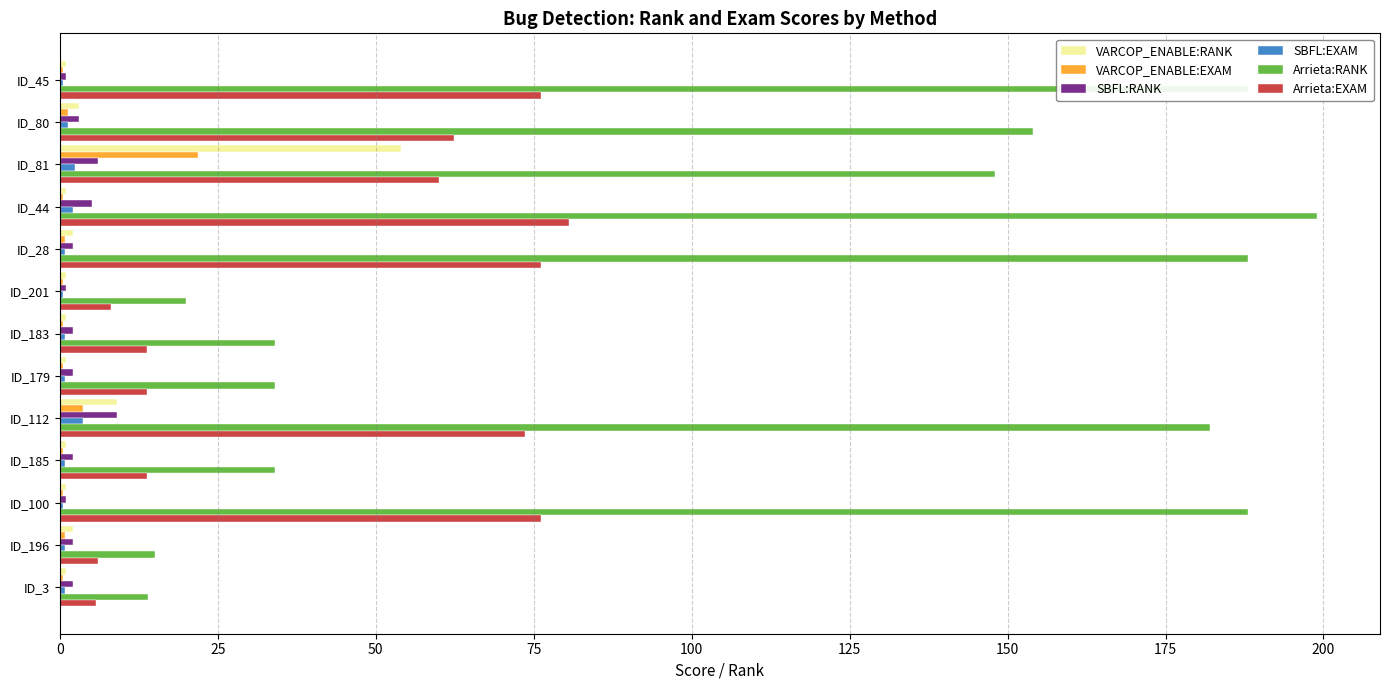

What is the average value of the Arrieta:RANK series?

107.5